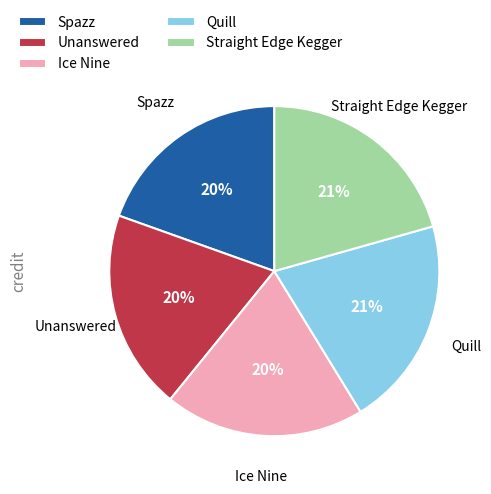

Approximately how many times larger is the value at Straight Edge Kegger compared to Quill?

1.0